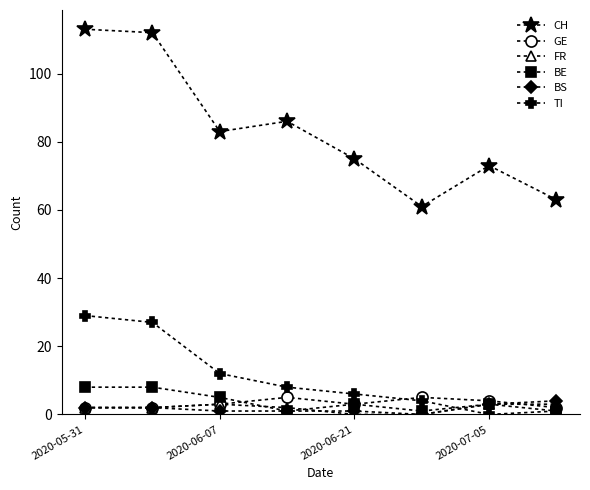

Reading right to left, list all the values displayed in this chart.

CH: 63	73	61	75	86	83	112	113
GE: 2	4	5	3	5	3	2	2
FR: 3	3	0	0	2	3	2	2
BE: 1	3	1	3	1	5	8	8
BS: 4	3	0	1	1	1	2	2
TI: 1	0	4	6	8	12	27	29